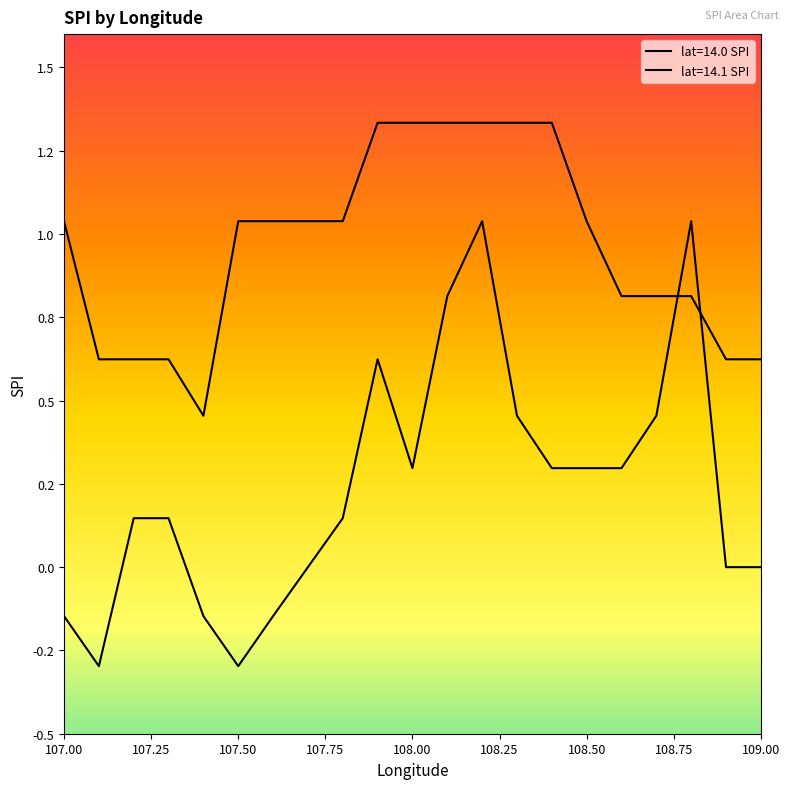

What is the minimum value for neg_spi?

-0.3